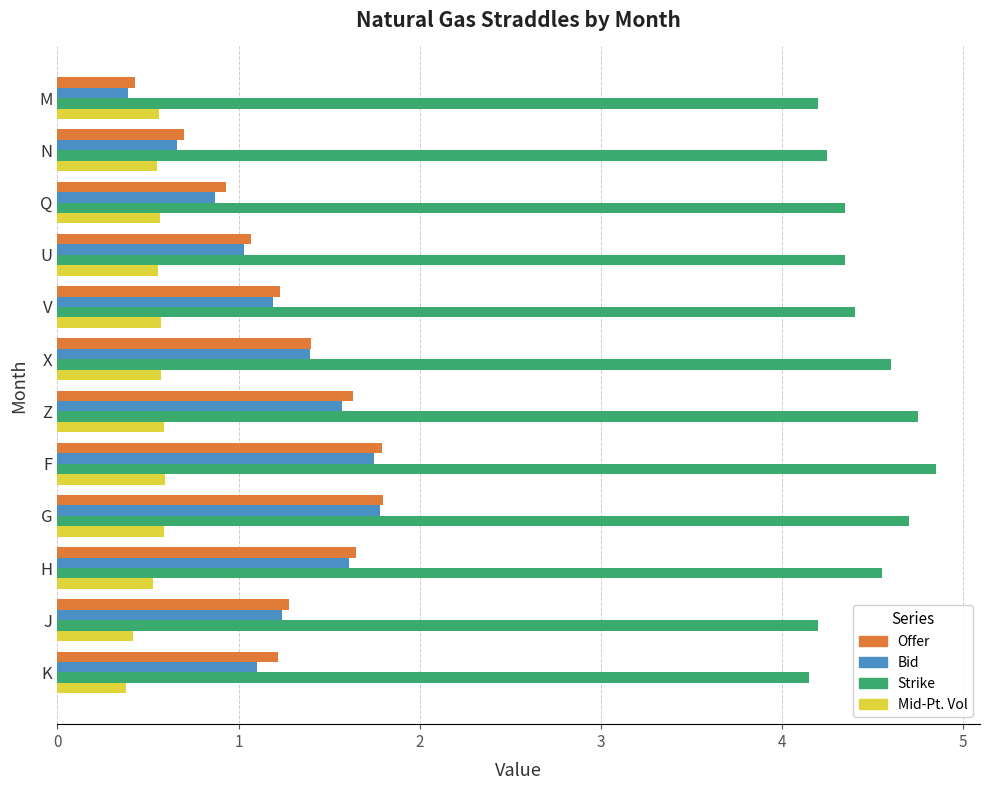

What is the lowest value of the Strike series?

4.2